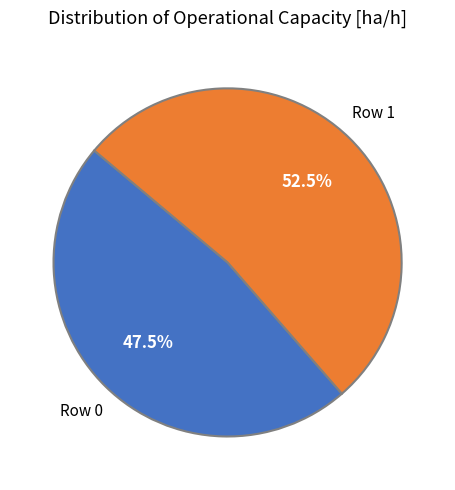

Does any single category account for the majority?

Yes